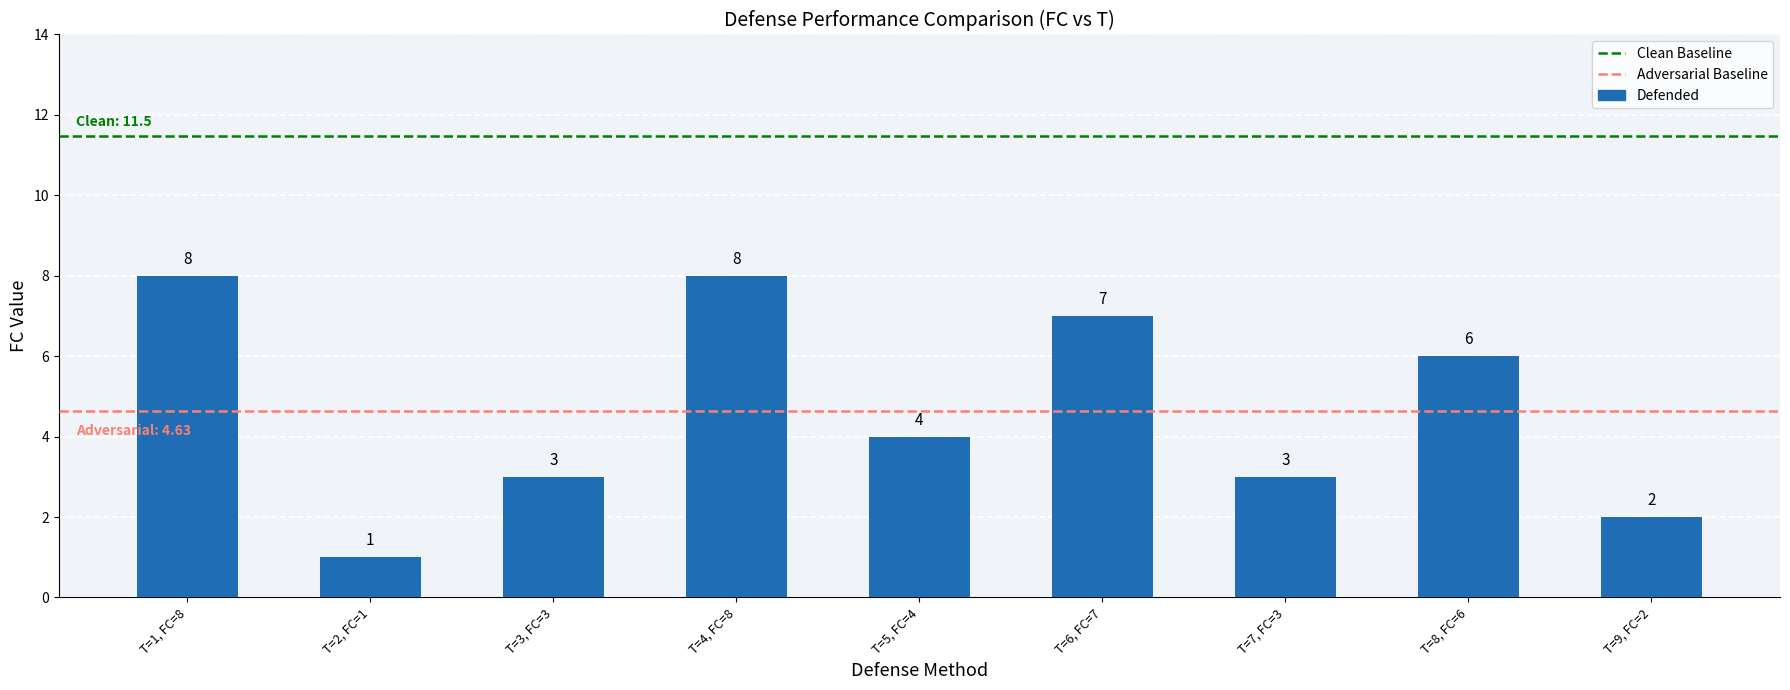

Where does the data first go above 4?

T=1, FC=8